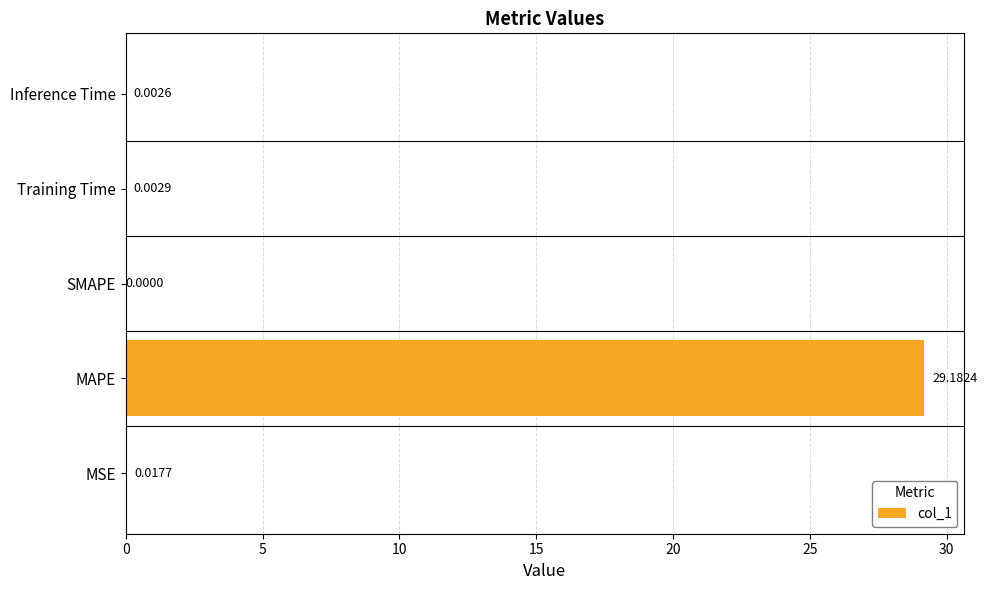

What is the sum of all values?

29.2